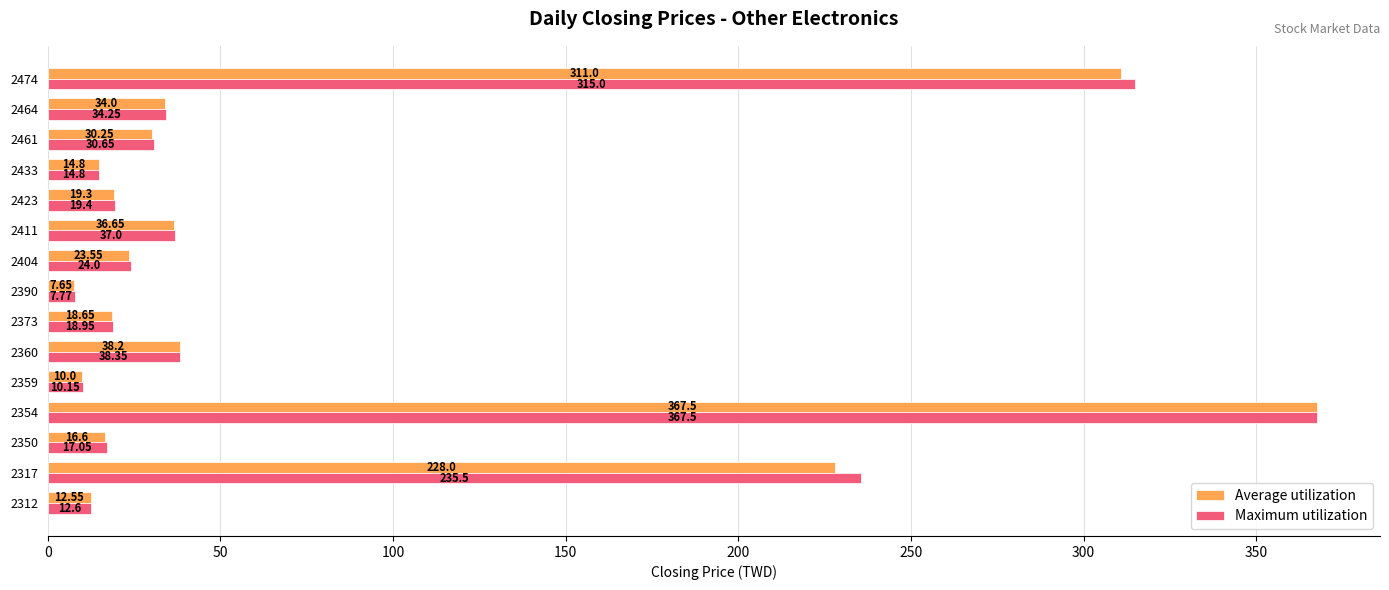

Between 2354 and 2373, which series saw the biggest shift?

Average utilization